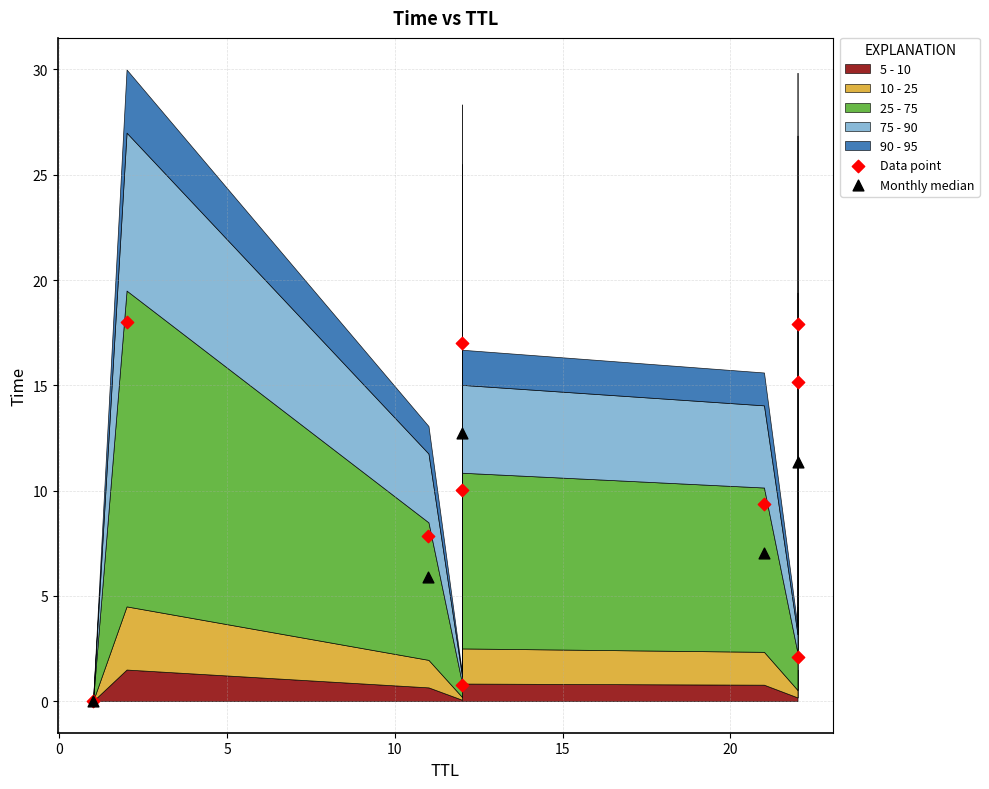

Which series contains the highest Y value?

Data point